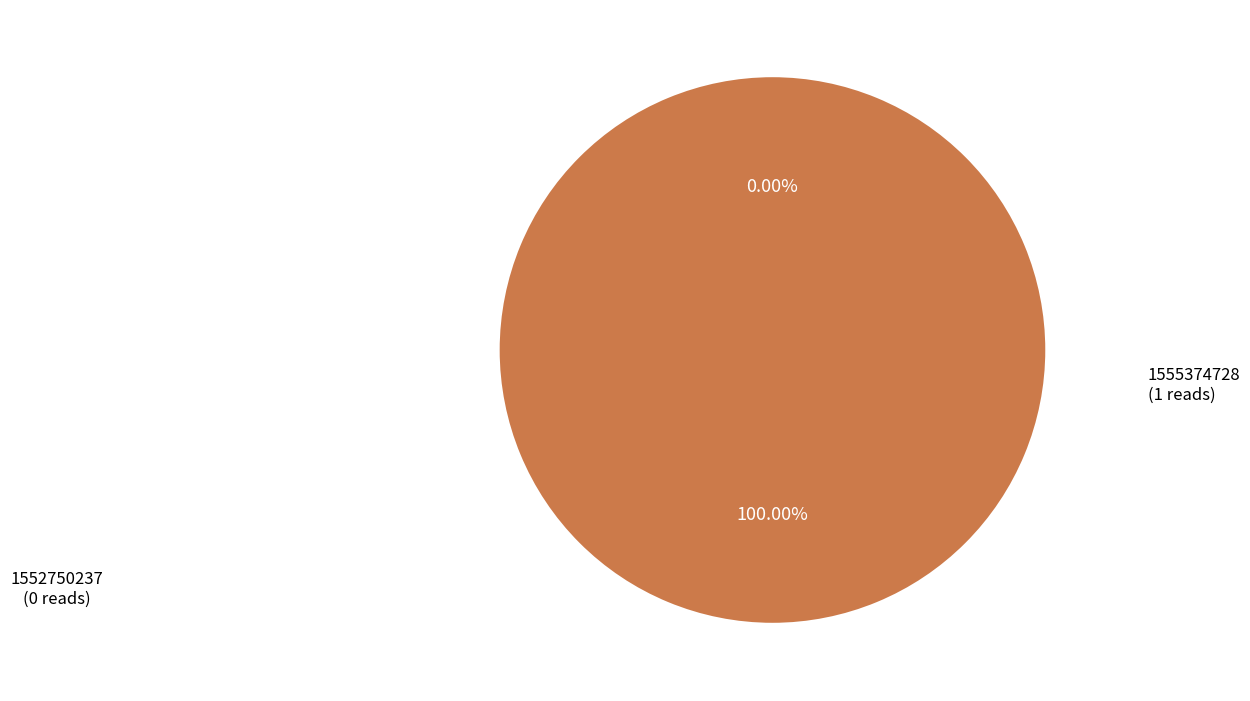

Combined, what portion of the pie is 1555374728 and 1552750237?

100.0%